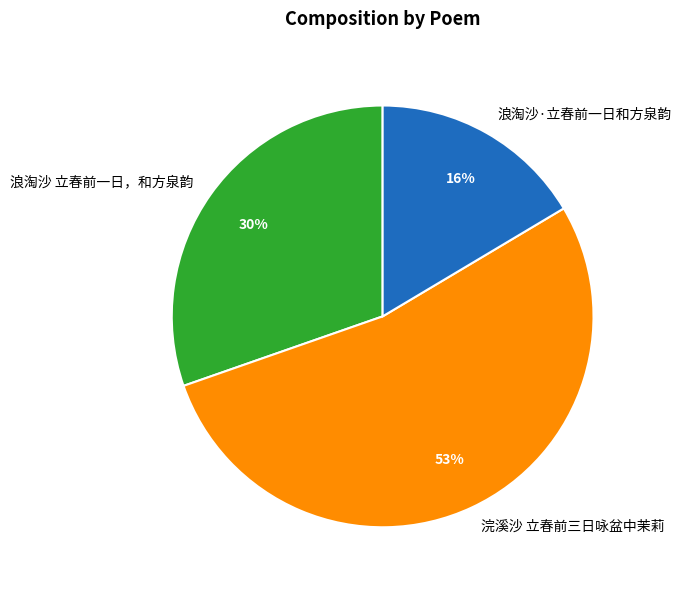

What percentage is the 浪淘沙 立春前一日，和方泉韵 slice, to the nearest percent?

30%